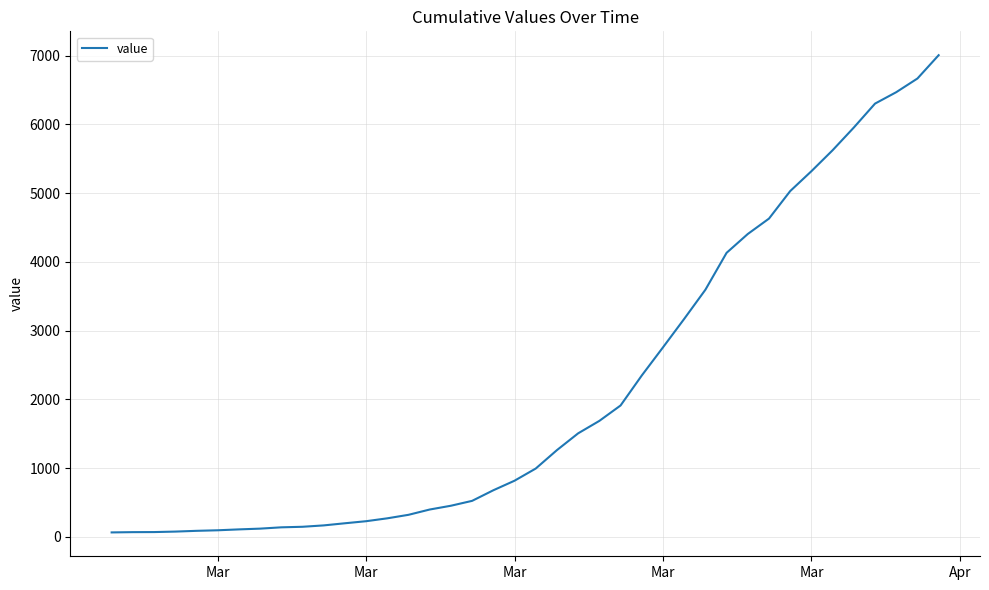

How many lines are shown in the chart?

1